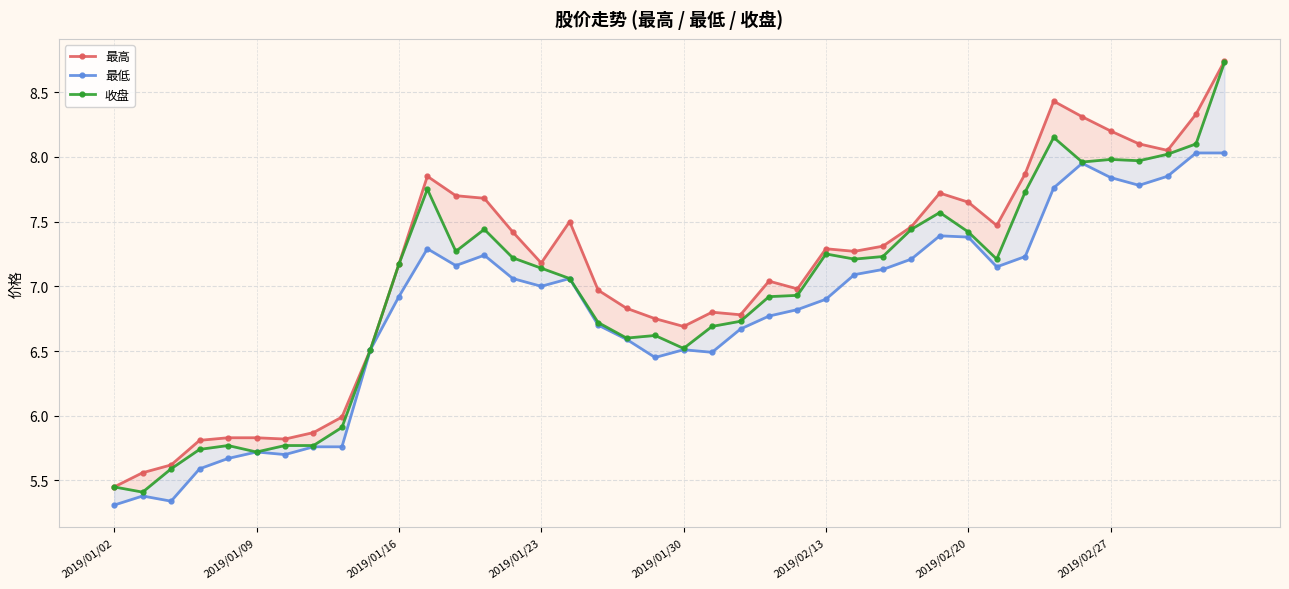

In 最低, how many points are lower than both neighbors (excluding endpoints)?

8